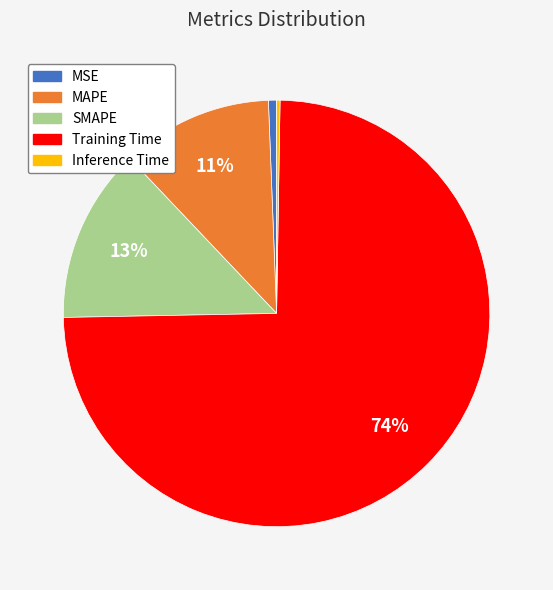

Does MSE account for over 50% of the chart?

No